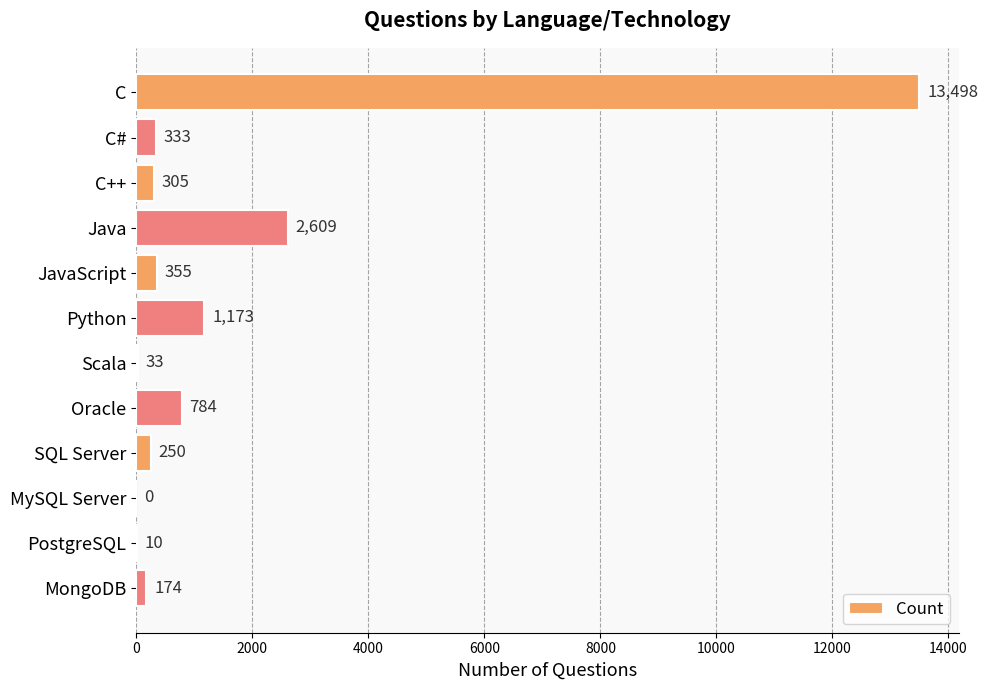

The chart shows a value of 333 at C#. True or false?

True